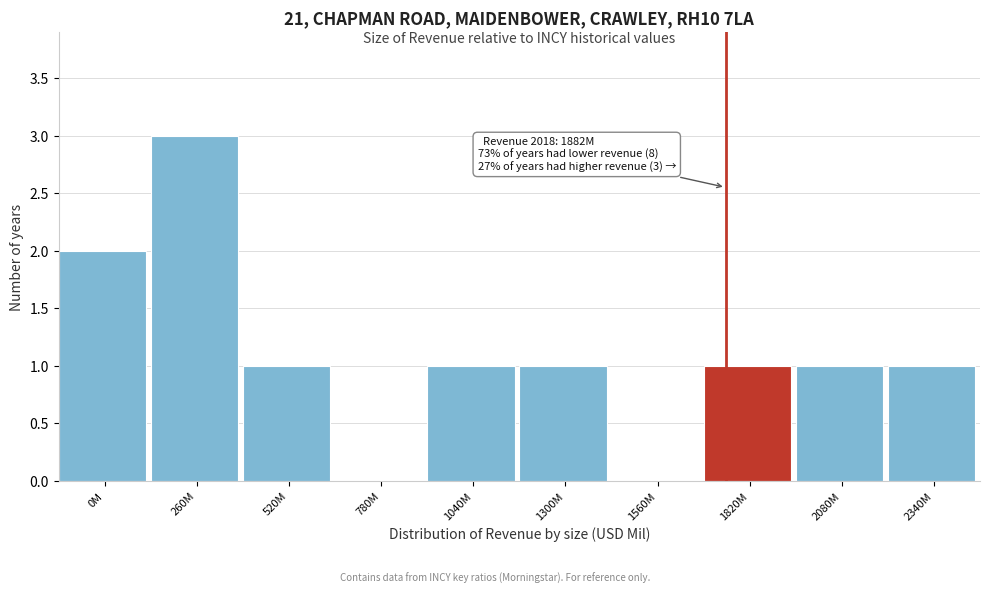

Reading left to right, list all the values displayed in this chart.

0M=2	260M=3	520M=1	780M=0	1040M=1	1300M=1	1560M=0	1820M=1	2080M=1	2340M=1